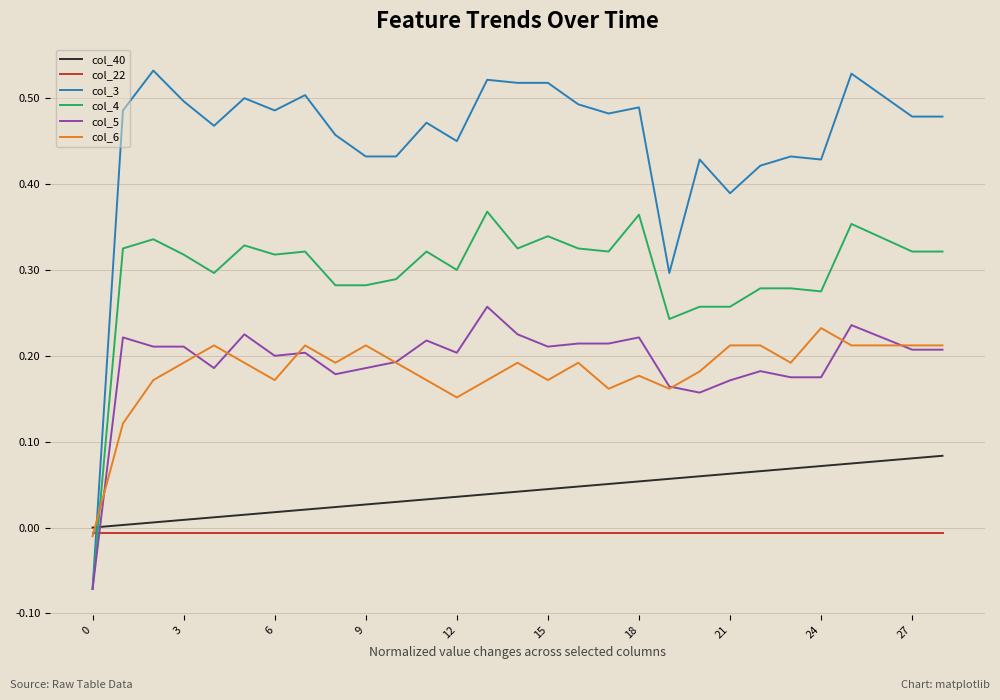

What are all the series names shown in the legend?

col_40, col_22, col_3, col_4, col_5, col_6